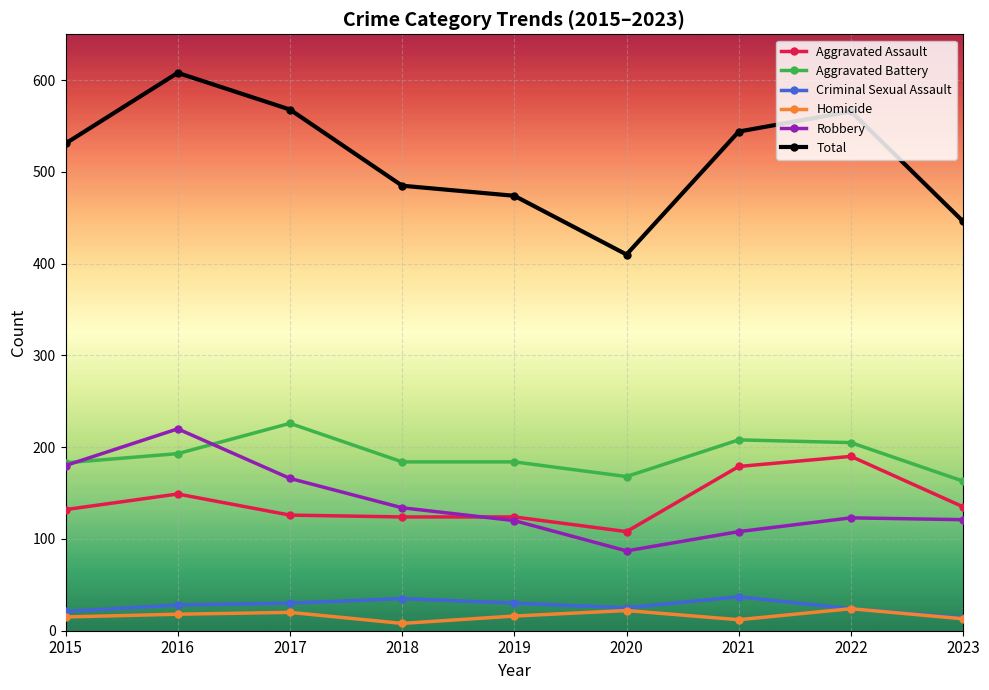

Which series has the widest spread of values?

Total